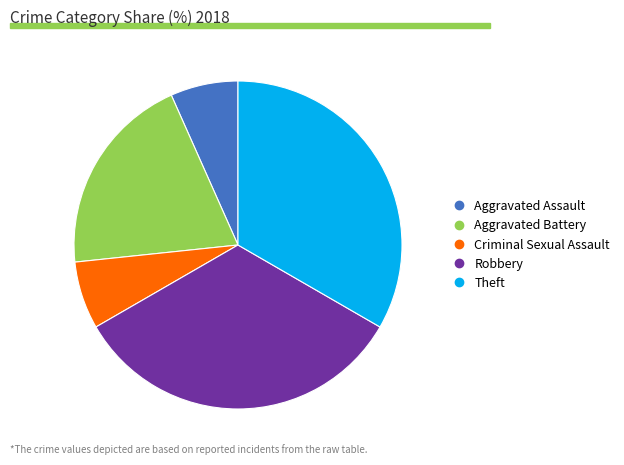

Is Aggravated Assault the majority of the pie?

No